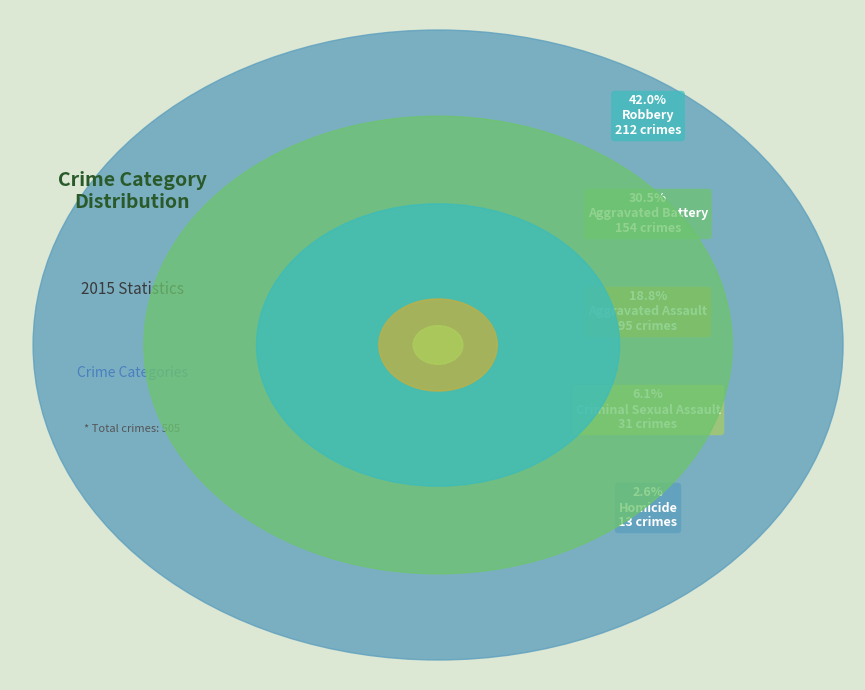

To the nearest percent, what is the difference between the largest and smallest slice percentages?

39%